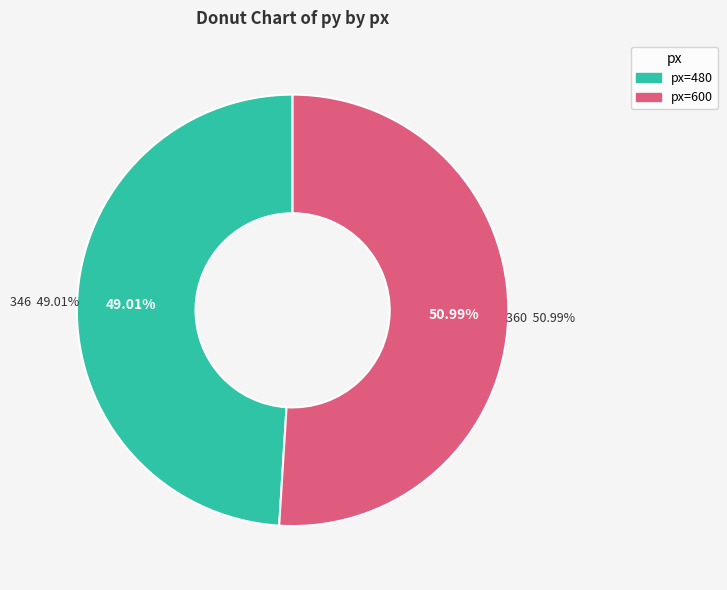

Which has a higher value, 600 or 480?

600